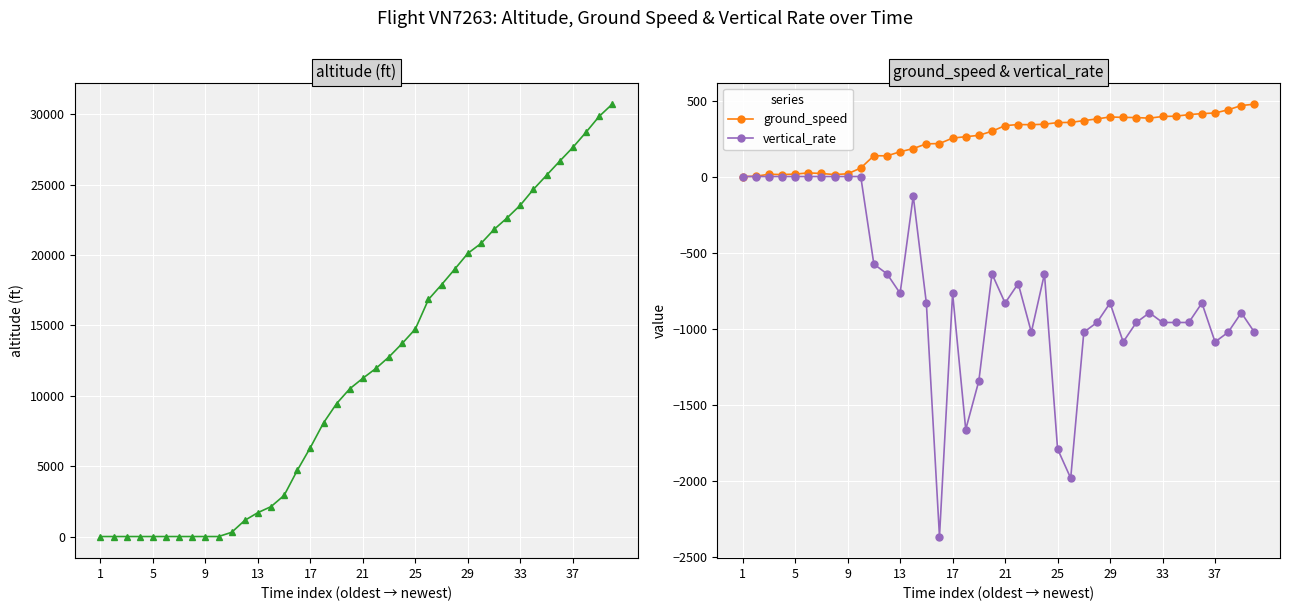

The vertical_rate series shows -1002 at 13. True or false?

False